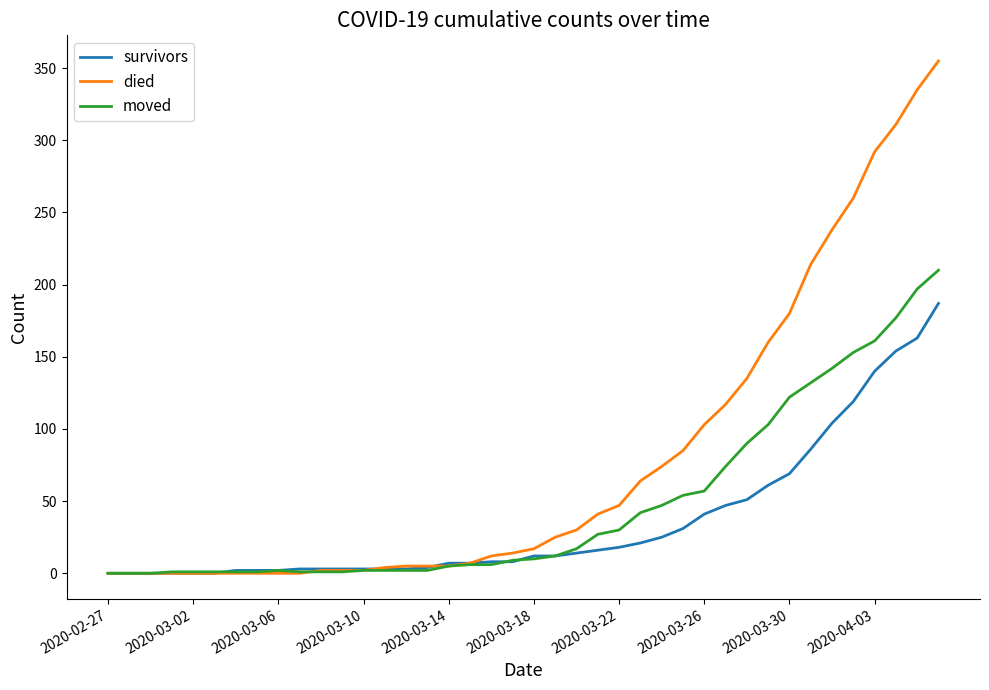

What is the maximum value shown in the chart?

355